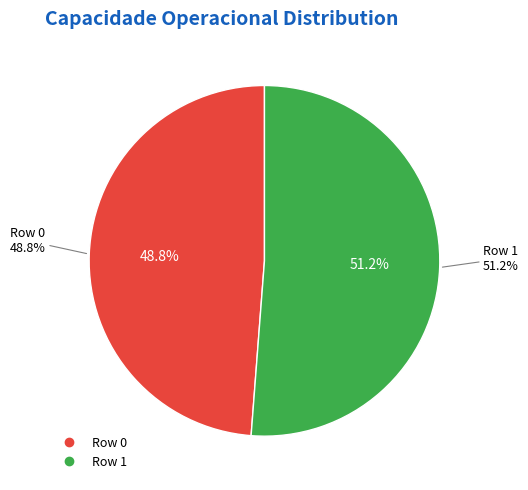

To the nearest percent, what percentage of the pie is Row 0?

49%